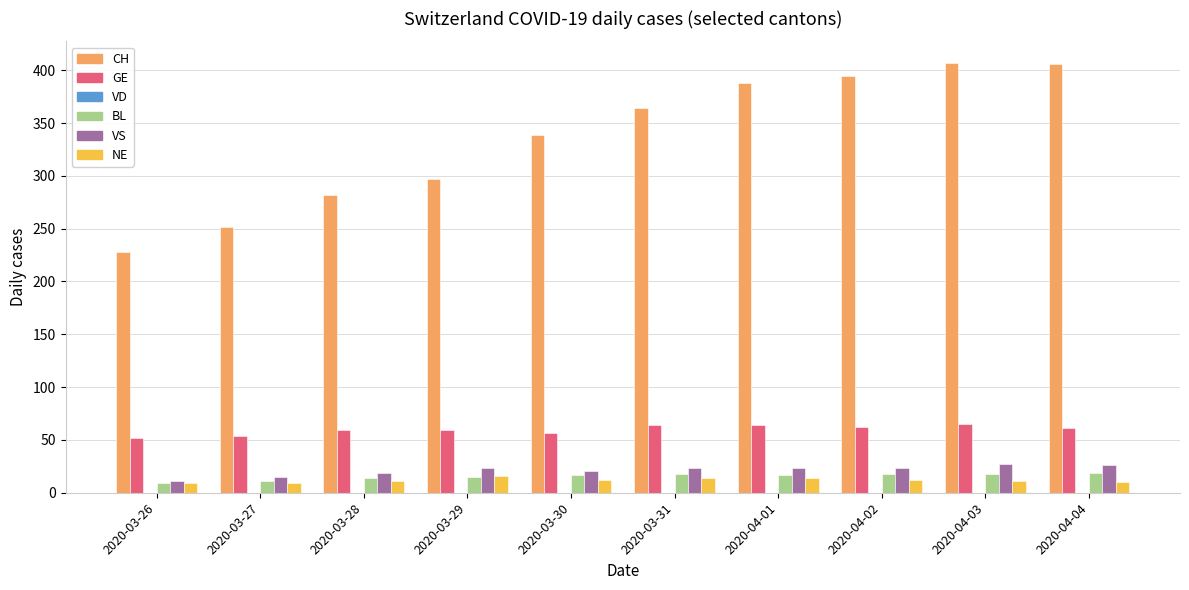

What is the minimum value for NE?

9